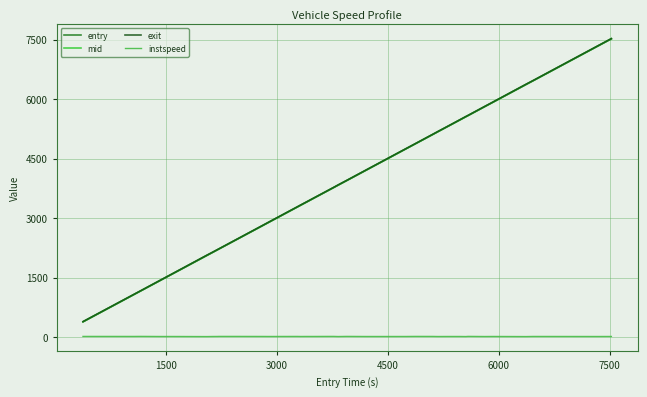

Does the chart display data point markers on the line(s)?

No